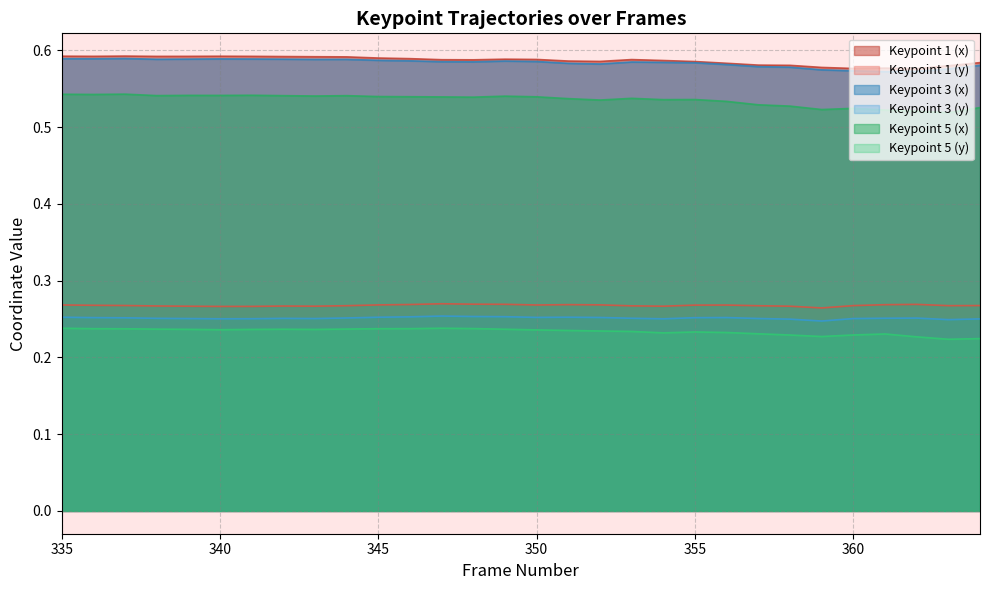

The y1 series shows 0.3 at 356. True or false?

True